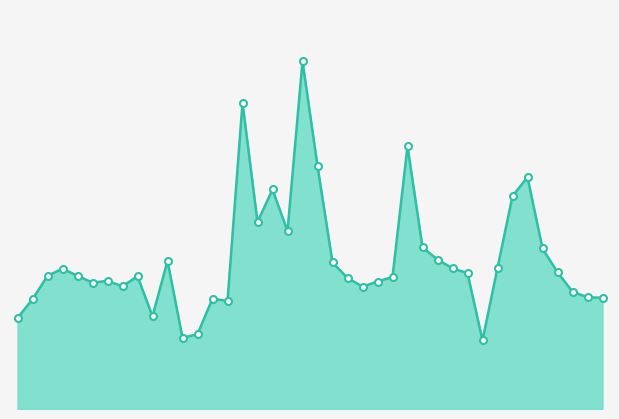

Reading right to left, what are all the values shown in this chart?

152454.2	153213.7	160729.5	187453.6	220062.2	317778.2	291973.5	193409.9	94077.4	186238.6	192912.8	204793.0	221645.0	360163.5	181019.8	174722.7	167917.0	179701.1	200882.9	332947.8	476864.9	243927.6	300933.7	256487.9	419857.2	148062.9	151399.0	102626.8	97495.0	203147.3	127074.5	182155.2	168219.3	175650.0	173263.8	182640.9	192293.6	182535.1	150484.5	124726.1